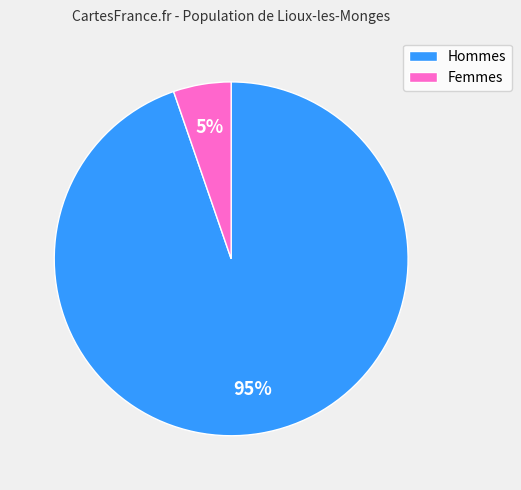

Combined, do Femmes and Hommes account for over 50%?

Yes